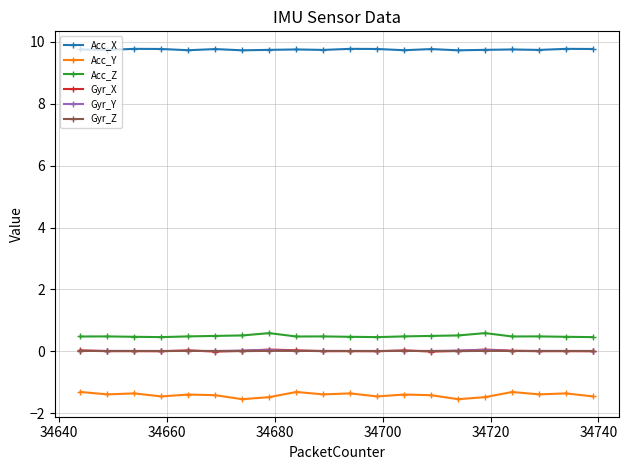

At how many categories does at least one series exceed 8?

20